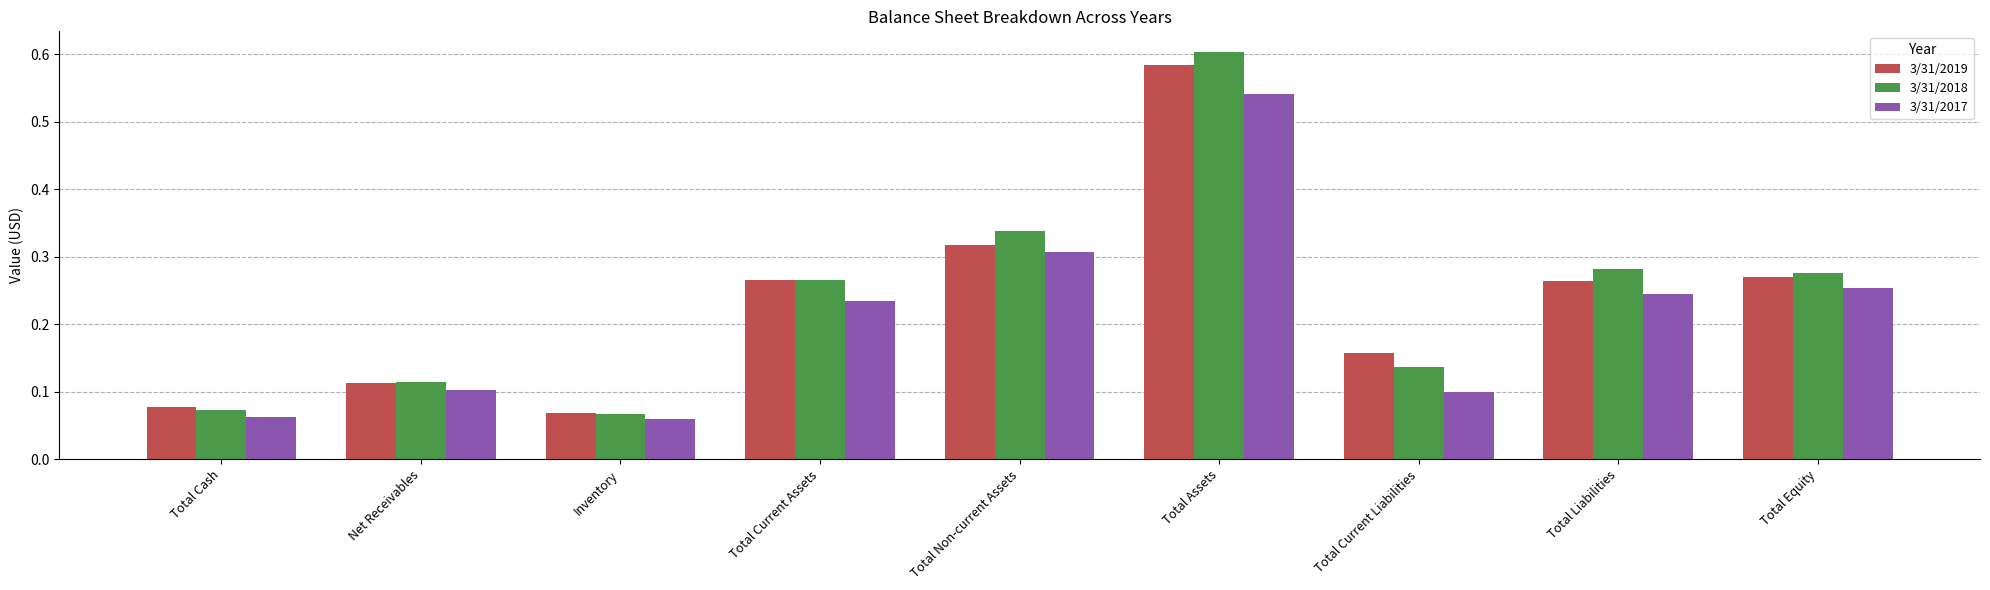

What is the sum of the 3/31/2017 values at Total Equity and Net Receivables?

0.4